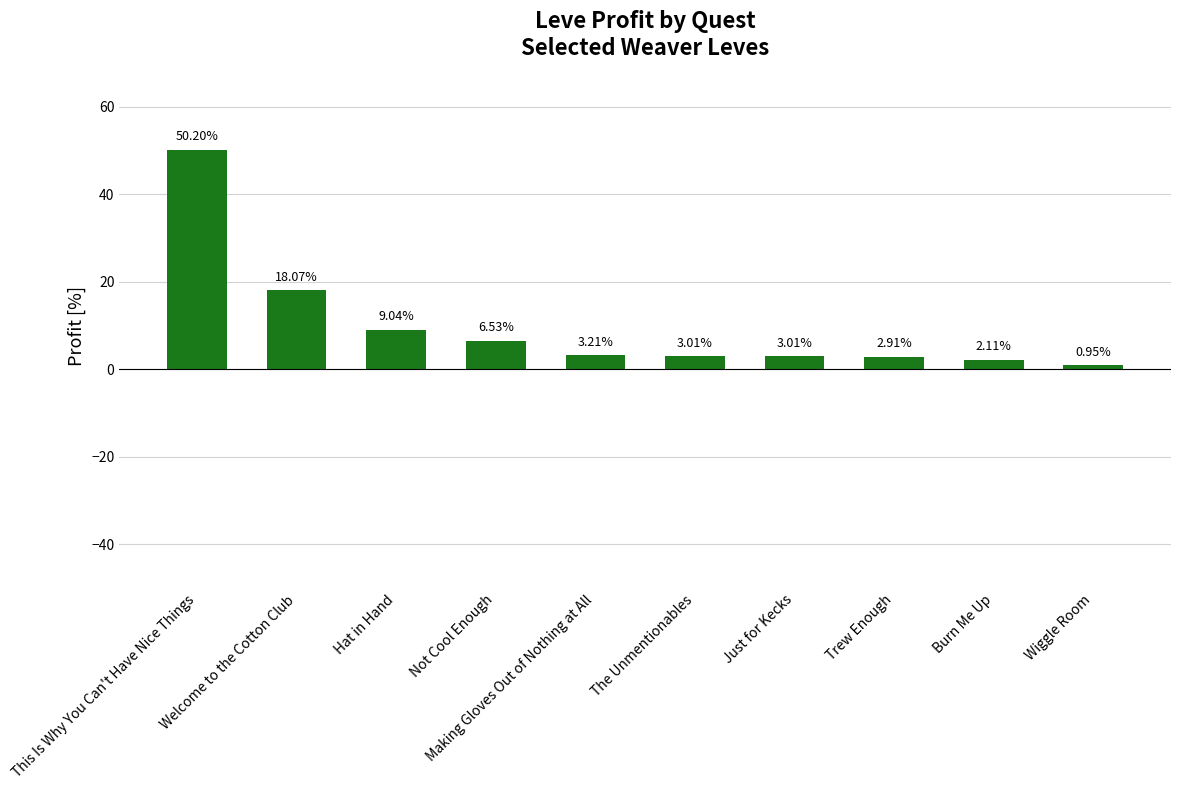

What is the difference between the values at Making Gloves Out of Nothing at All and Hat in Hand?

5.8